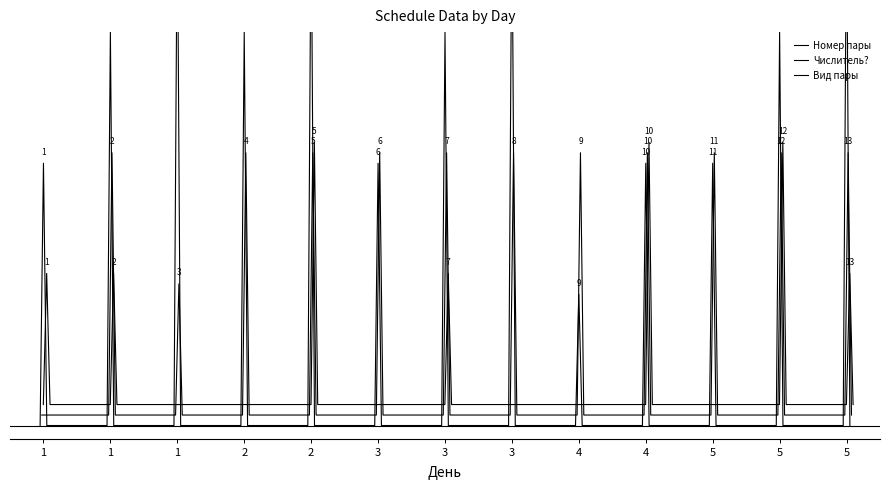

At which label is Номер пары closest to 2?

1